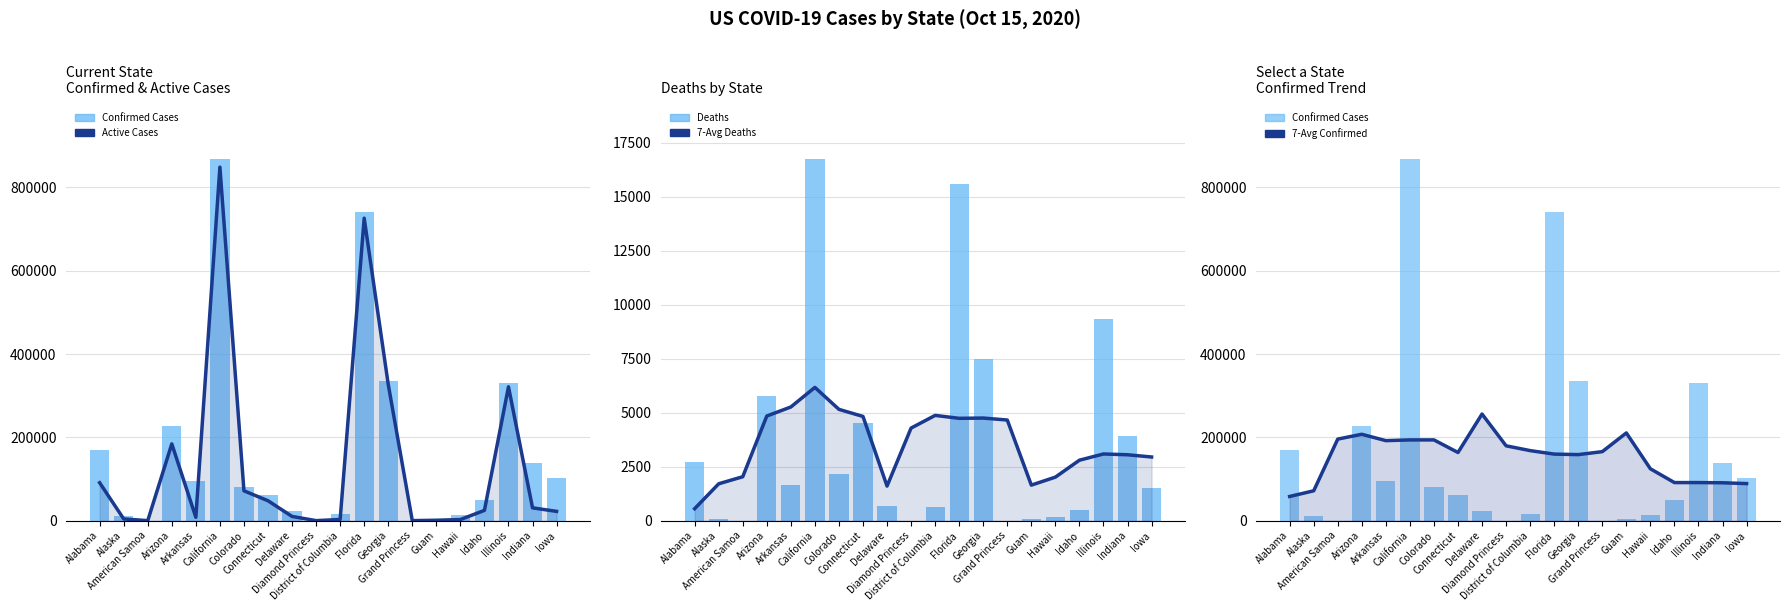

What is the total value across all series at Alabama?

320981.2